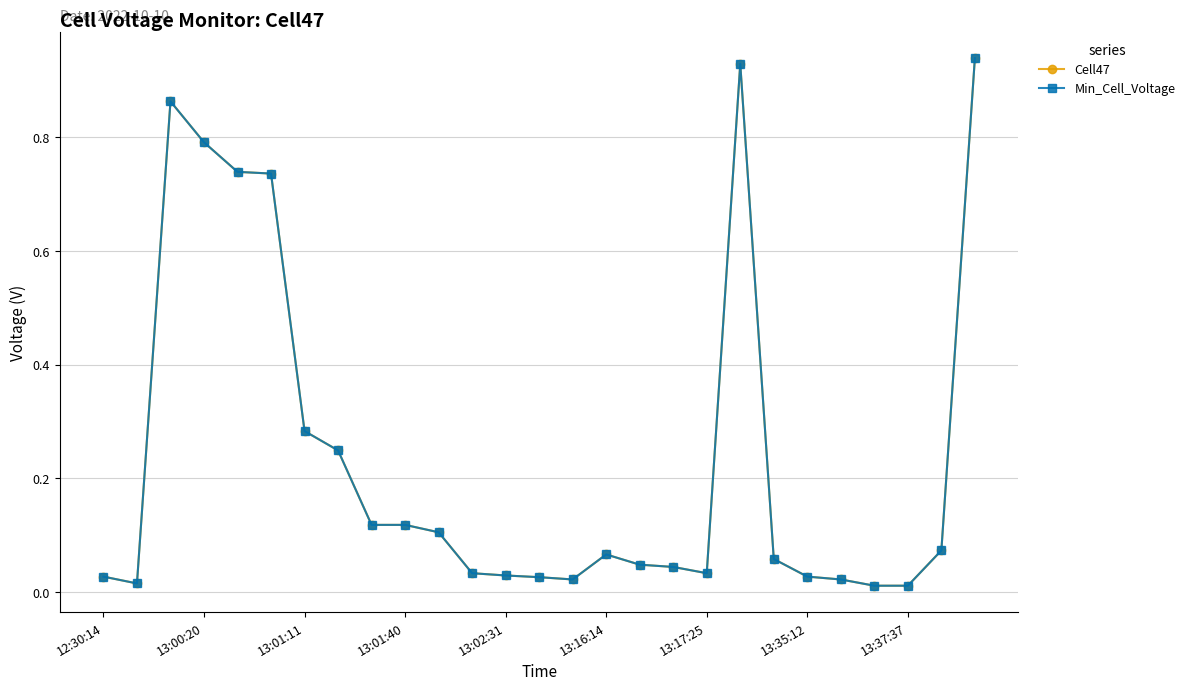

Is this an area chart (filled region under the line)?

No